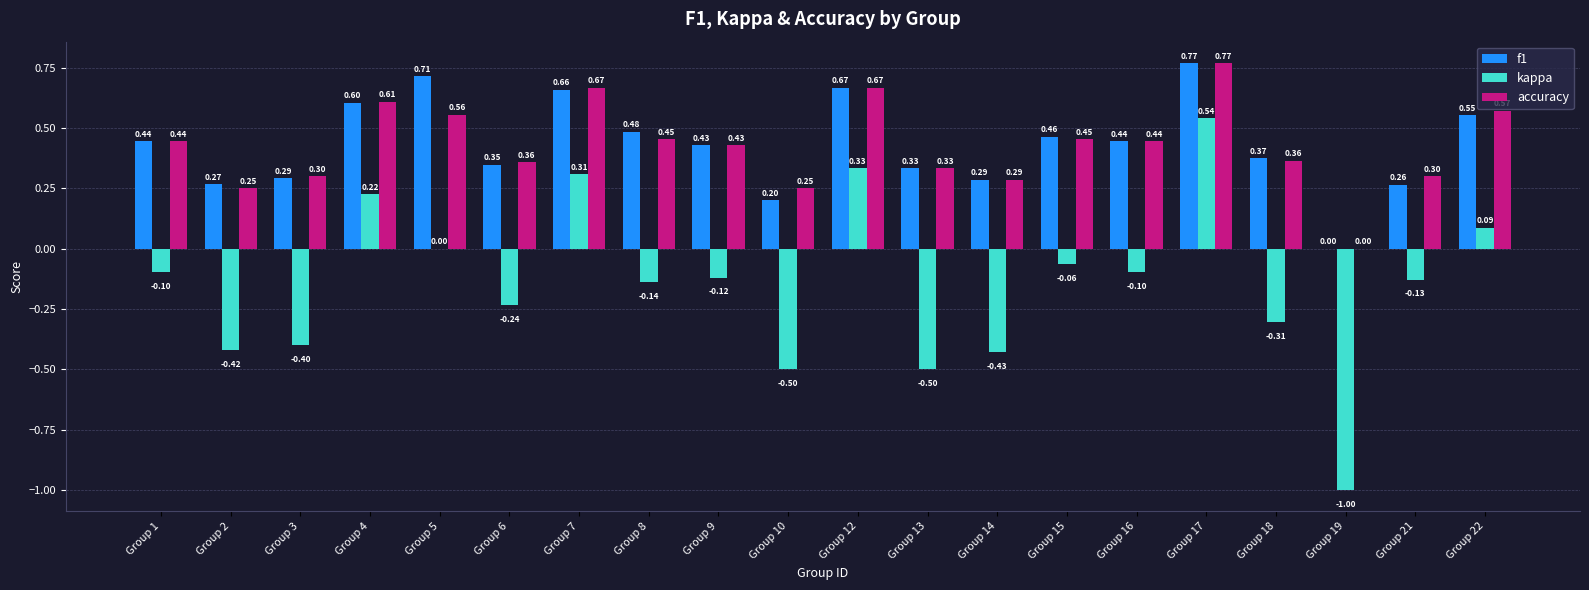

Count the number of data series in this chart.

3